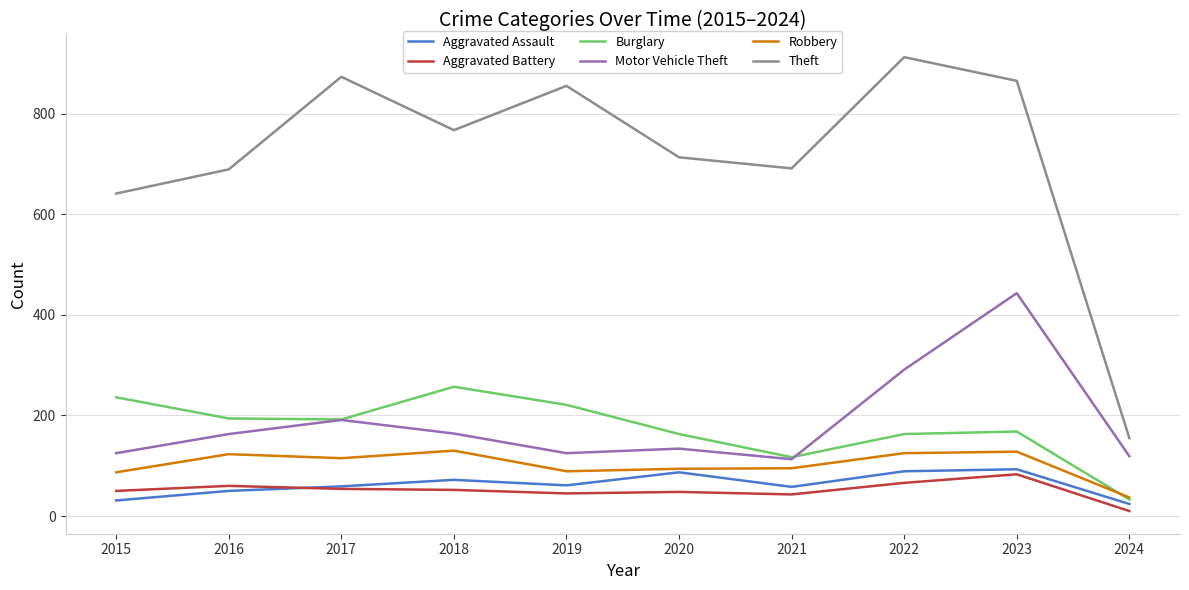

Is the value of Aggravated Assault at 2023 greater than the value of Motor Vehicle Theft at 2015?

No